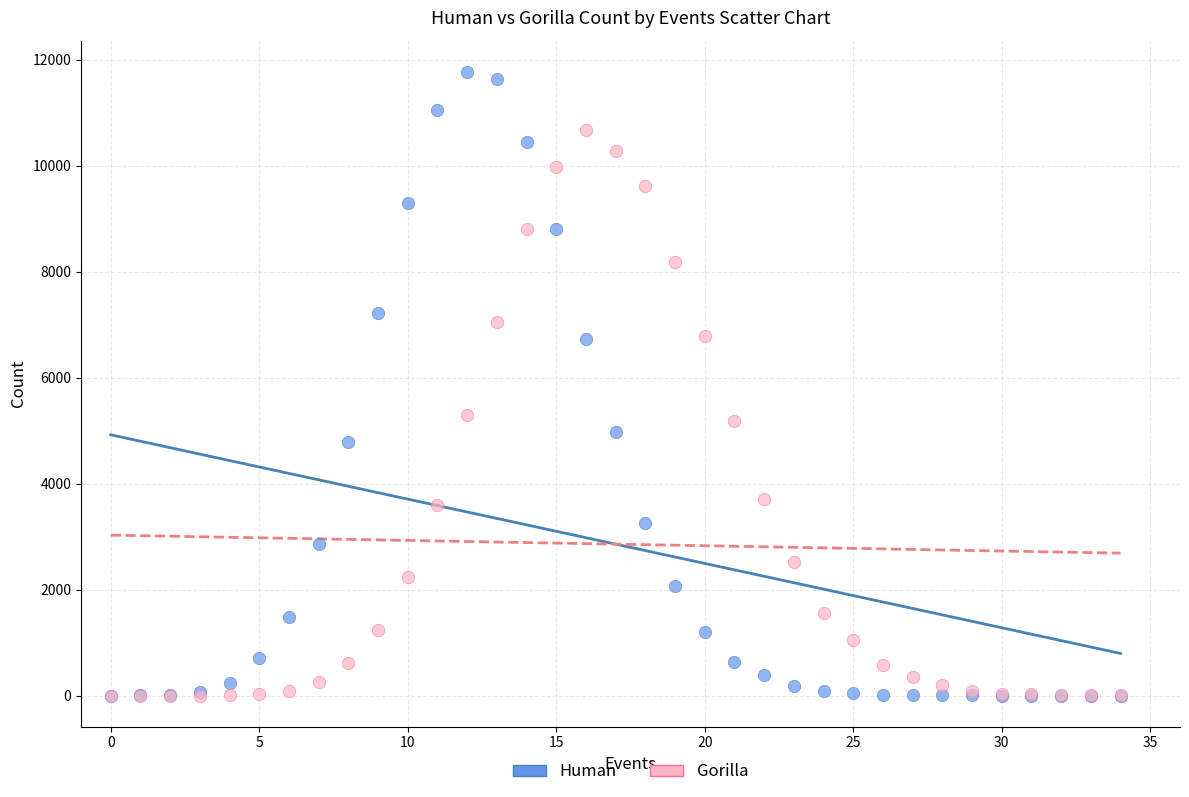

Which series has the widest spread of Y values?

Human